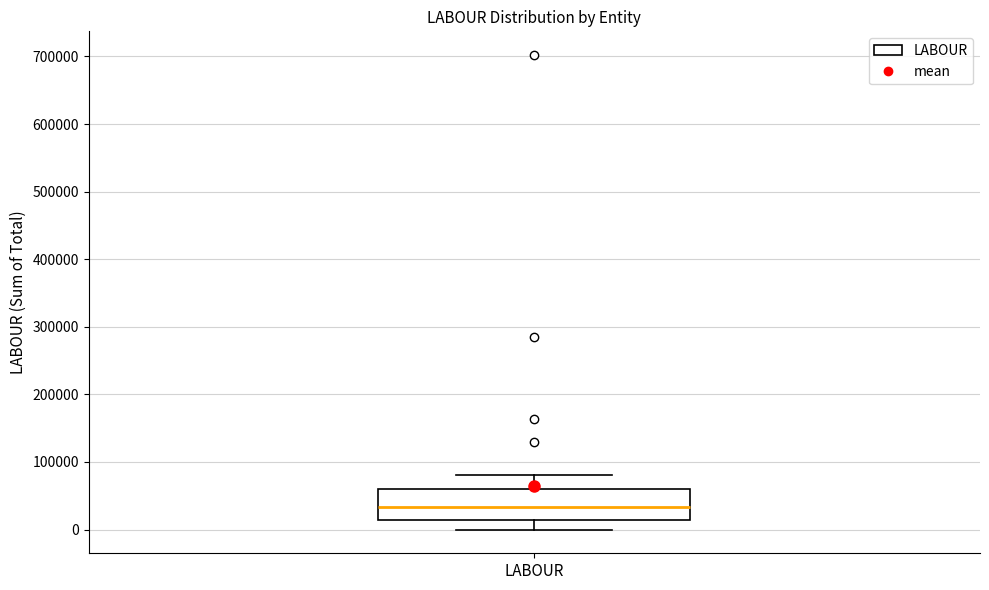

Where does the upper whisker of the box for LABOUR end on the y-axis? The values are not printed on the chart, so give them approximately, as read against the axis.

80000